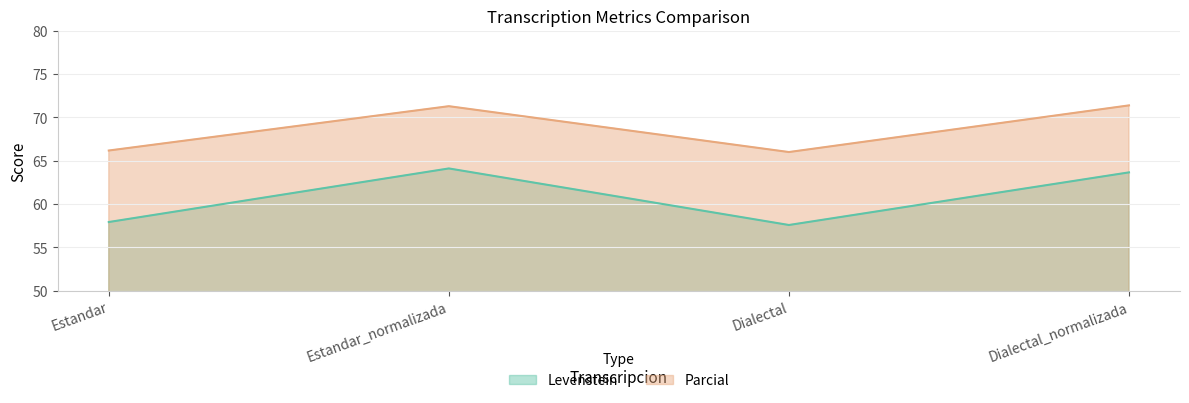

List the labels in order of Levenstein value, smallest first.

Dialectal, Estandar, Dialectal_normalizada, Estandar_normalizada